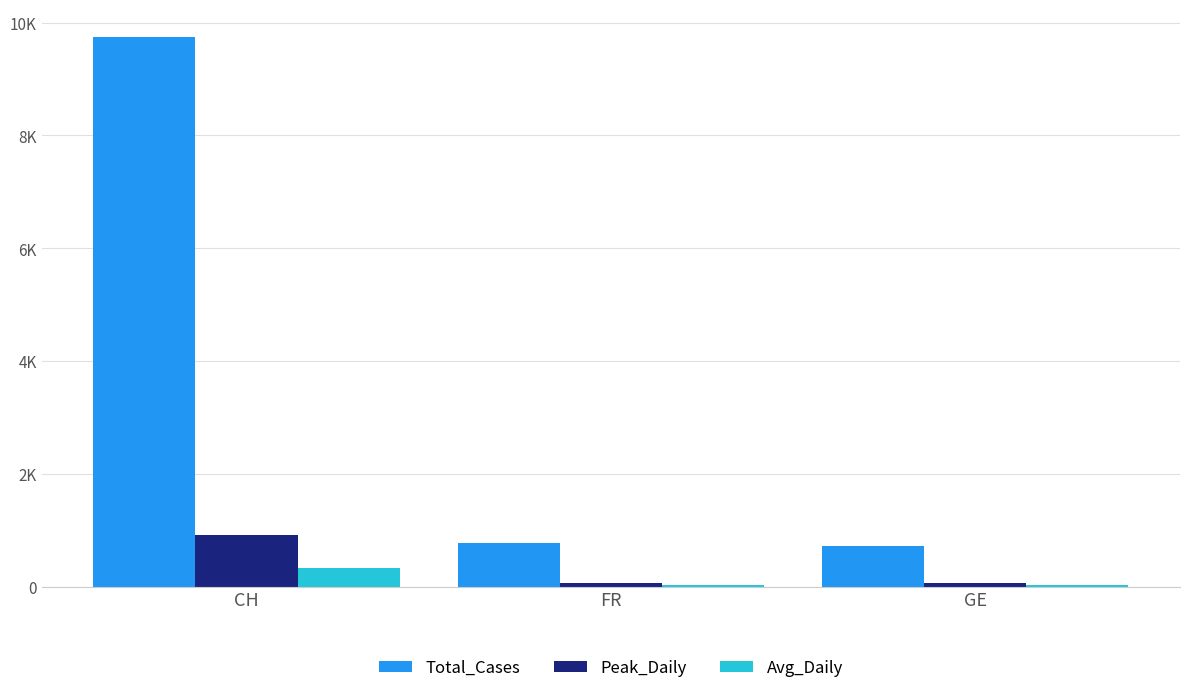

Which label corresponds to the largest value in the chart?

CH